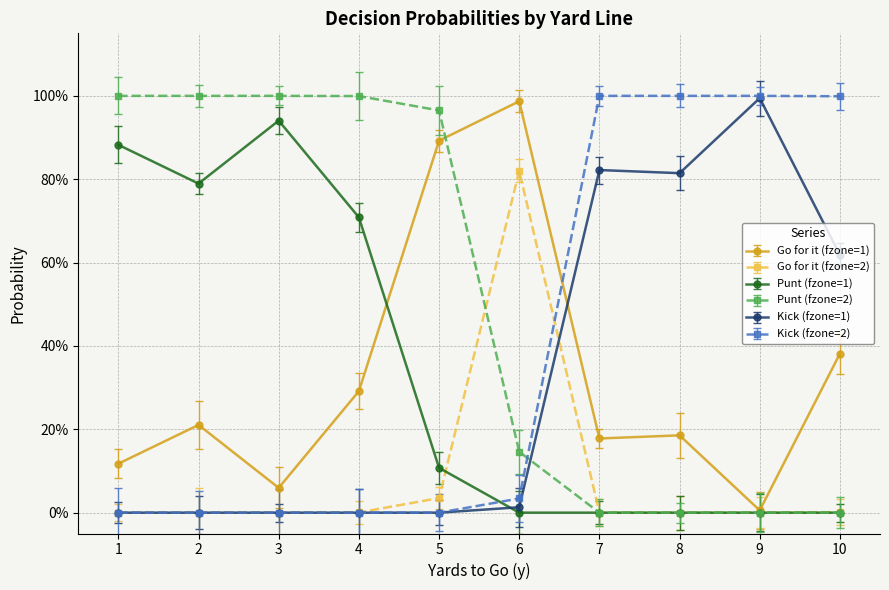

Reading right to left, list all the values displayed in this chart.

gofor_fzone1: 10=0.4	9=0.0	8=0.2	7=0.2	6=1.0	5=0.9	4=0.3	3=0.1	2=0.2	1=0.1
gofor_fzone2: 10=0.0	9=0.0	8=0.0	7=0.0	6=0.8	5=0.0	4=0.0	3=0.0	2=0.0	1=0.0
punt_fzone1: 10=0.0	9=0.0	8=0.0	7=0.0	6=0.0	5=0.1	4=0.7	3=0.9	2=0.8	1=0.9
punt_fzone2: 10=0.0	9=0.0	8=0.0	7=0.0	6=0.1	5=1.0	4=1.0	3=1.0	2=1.0	1=1.0
kick_fzone1: 10=0.6	9=1.0	8=0.8	7=0.8	6=0.0	5=0.0	4=0.0	3=0.0	2=0.0	1=0.0
kick_fzone2: 10=1.0	9=1.0	8=1.0	7=1.0	6=0.0	5=0.0	4=0.0	3=0.0	2=0.0	1=0.0